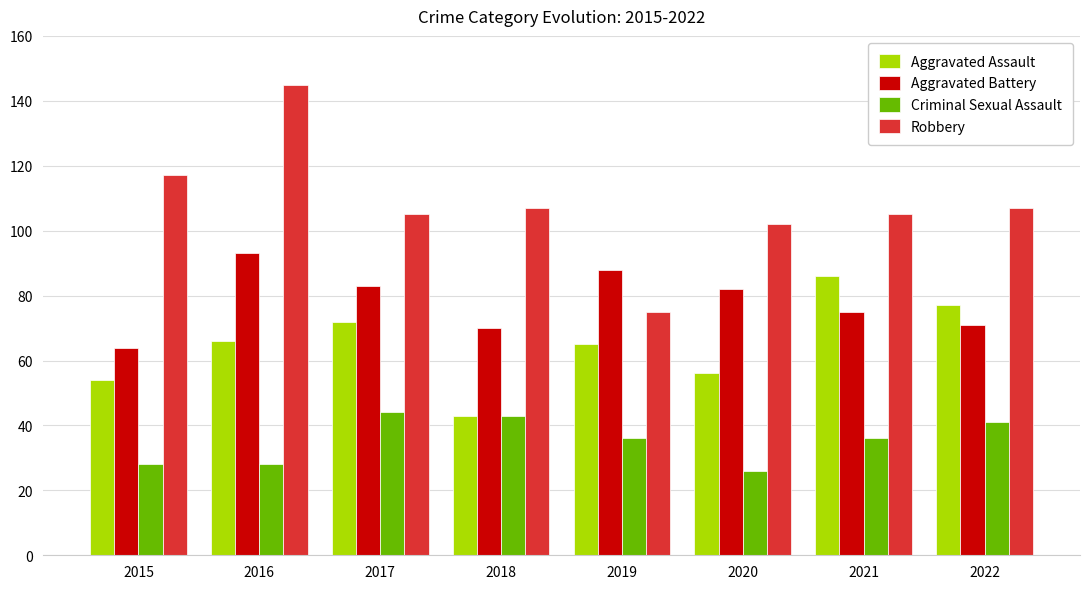

What is the average value of the Robbery series?

108